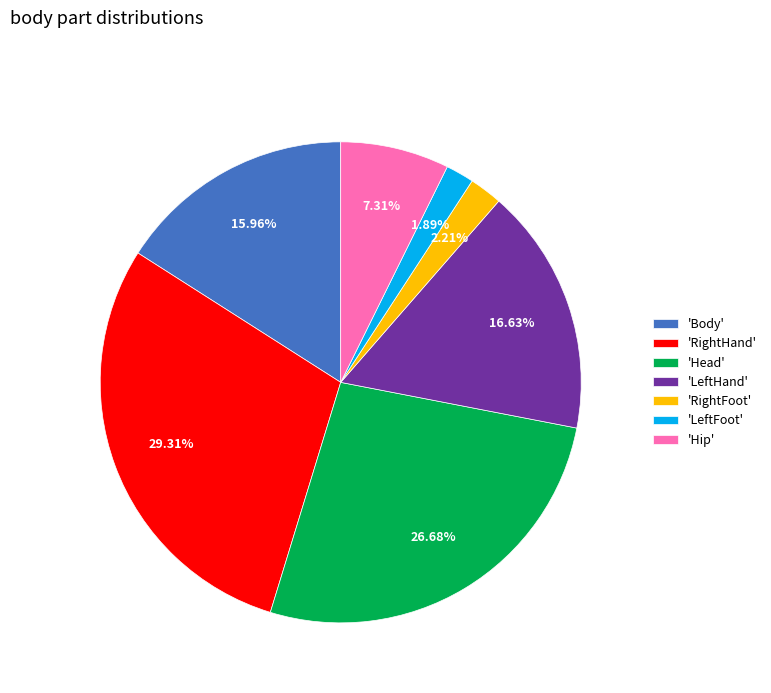

Combined, do 'RightFoot' and 'Body' account for over 50%?

No